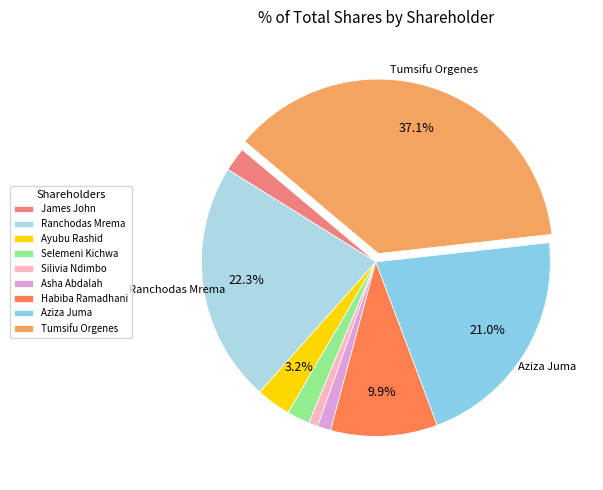

Is Tumsifu Orgenes the majority of the pie?

No